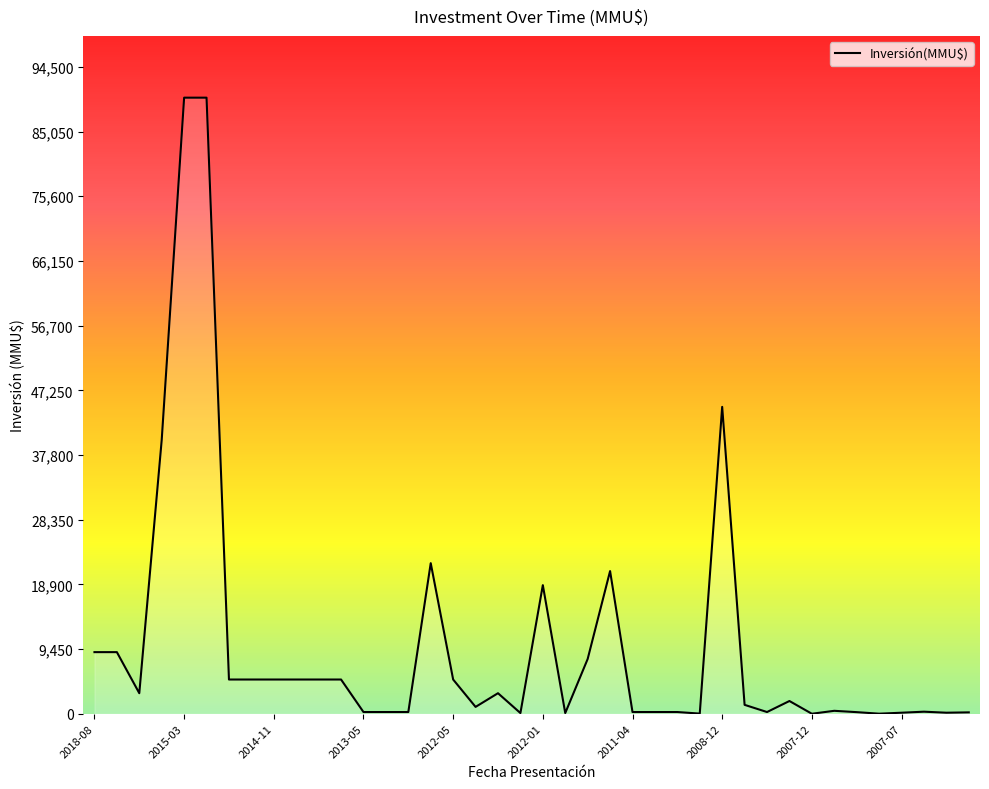

What is the difference between the maximum and minimum values?

90000